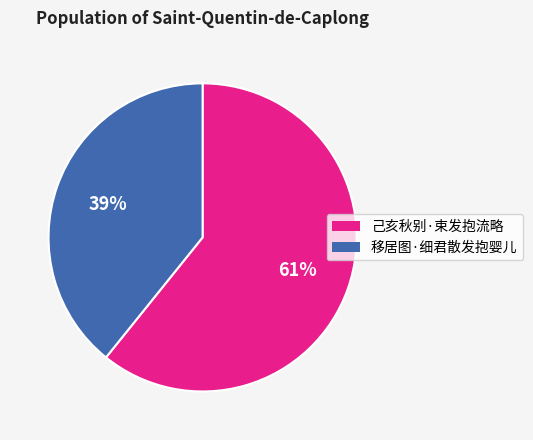

To the nearest percent, what portion does 移居图·细君散发抱婴儿 represent?

39%